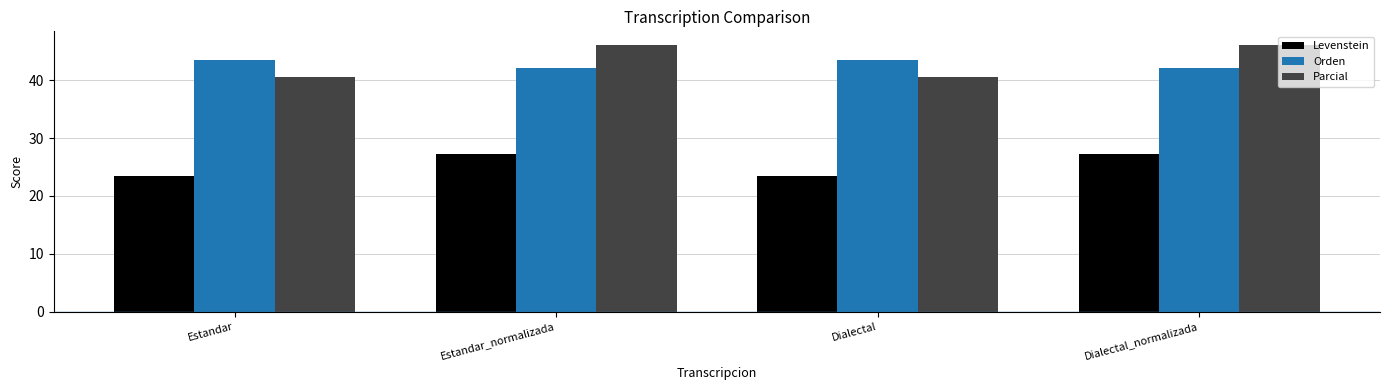

What is the minimum value for Parcial?

40.6